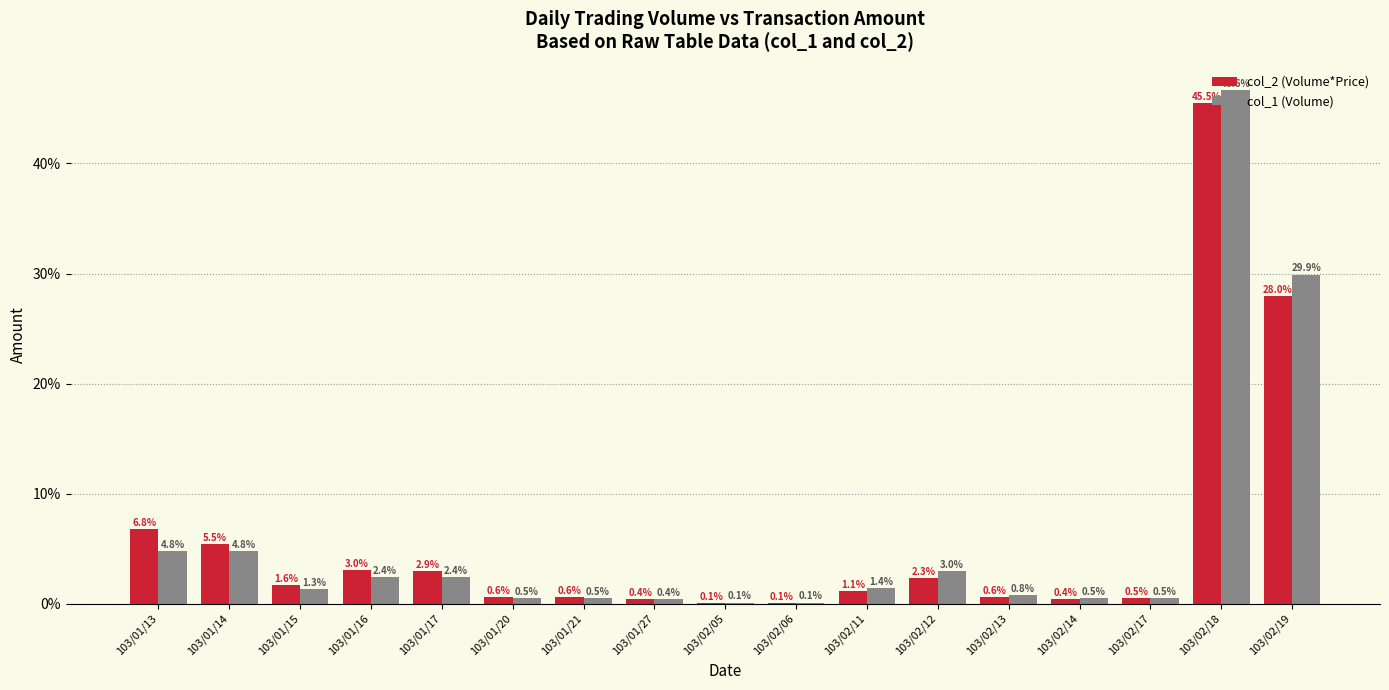

Does the chart contain stacked bars?

No